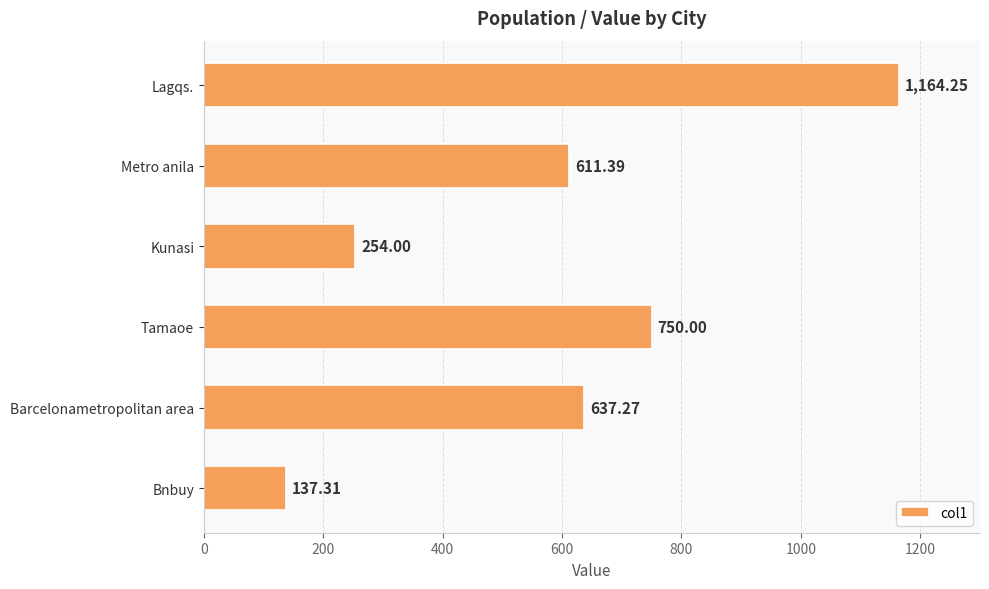

What is the sum of all values?

3554.2